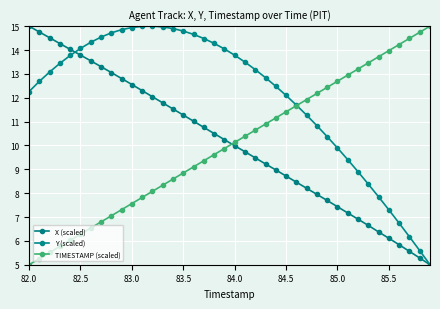

Does the chart display data point markers on the line(s)?

Yes